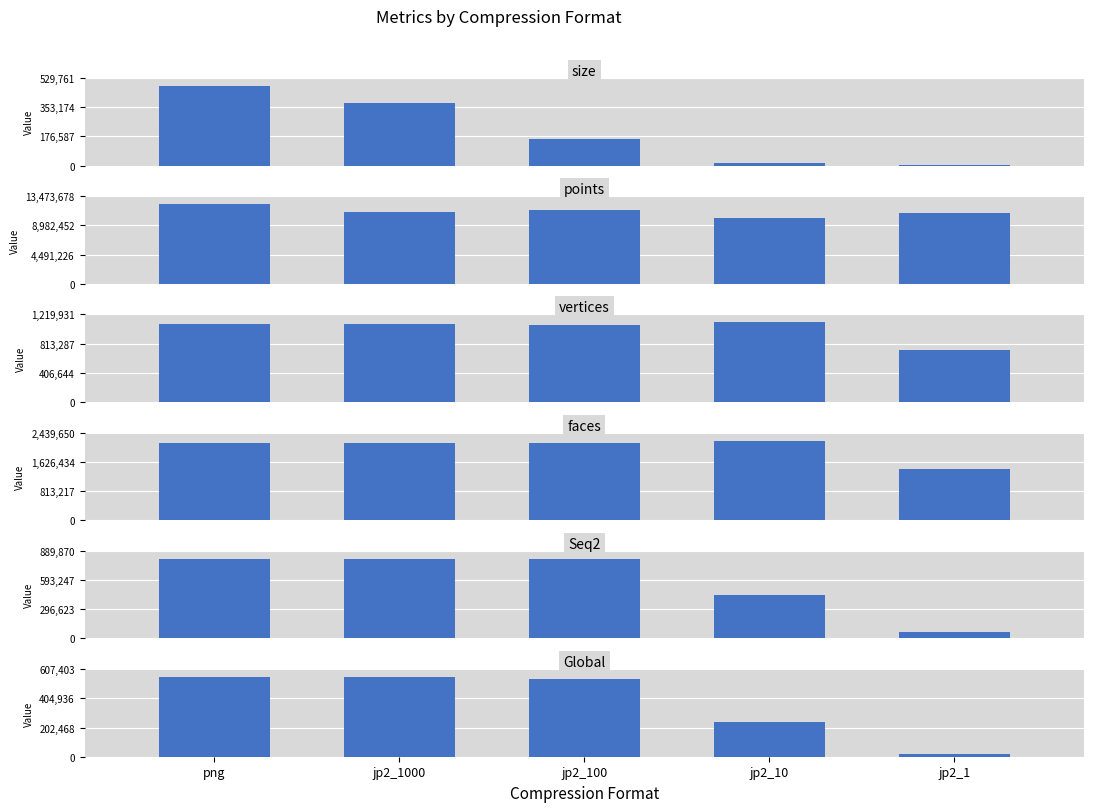

What is the difference between the maximum and minimum values in the vertices series?

390333.0